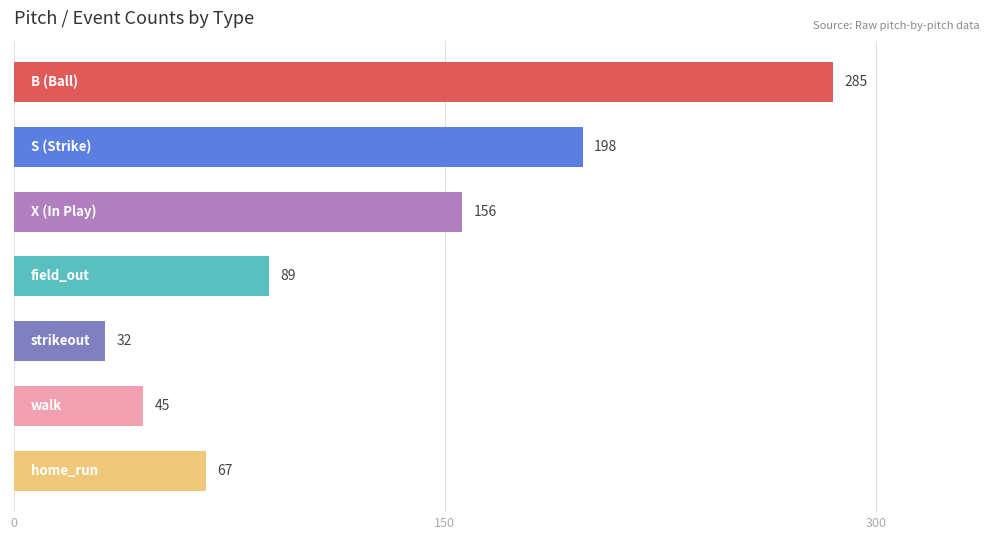

What is the greatest value displayed?

285